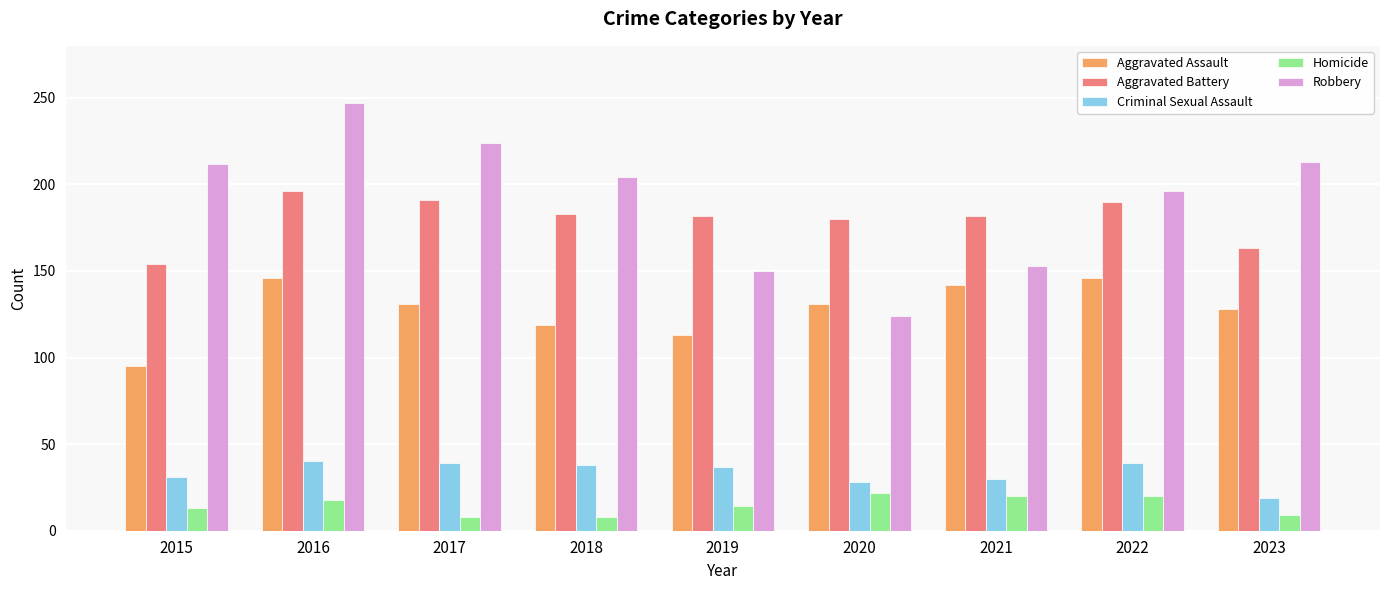

Rank the series by their maximum value, from highest to lowest.

Robbery, Aggravated Battery, Aggravated Assault, Criminal Sexual Assault, Homicide